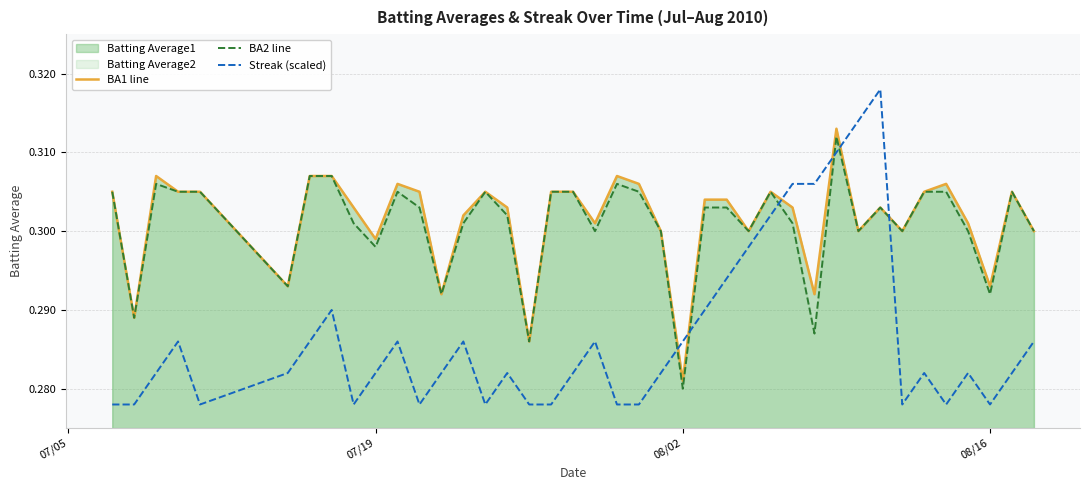

True or false: Streak (scaled) and BA2 line intersect in this chart.

True